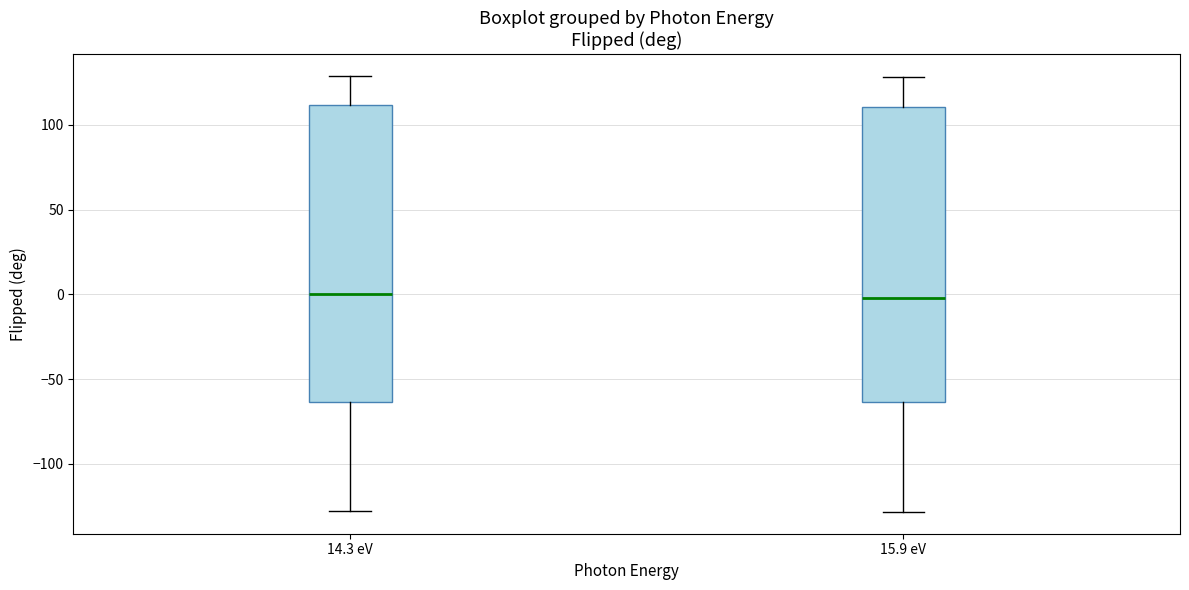

Reading left to right, read every box against the y-axis: the position of its median line, the range the box covers, and the ends of its whiskers. The values are not printed on the chart, so give them approximately, as read against the axis.

14.3 eV: median 0, box -65 to 110, whiskers -130 to 130
15.9 eV: median 0, box -65 to 110, whiskers -130 to 130